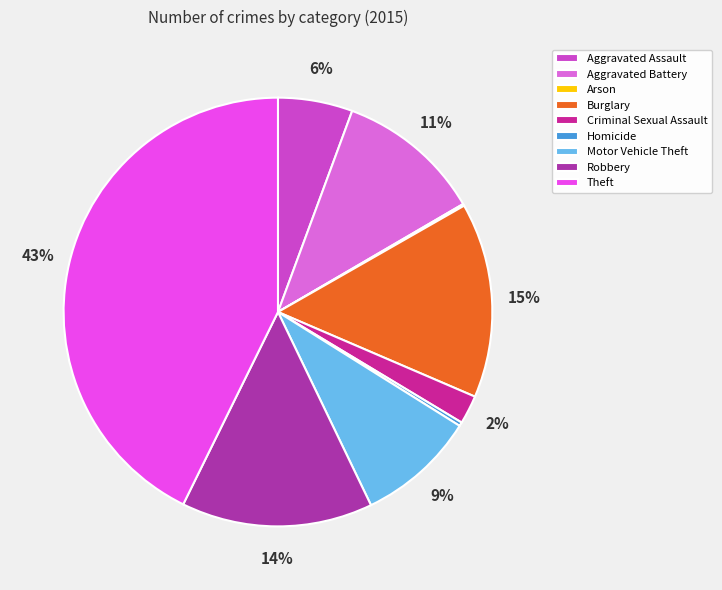

Is it true that Motor Vehicle Theft is 1% of the pie?

False